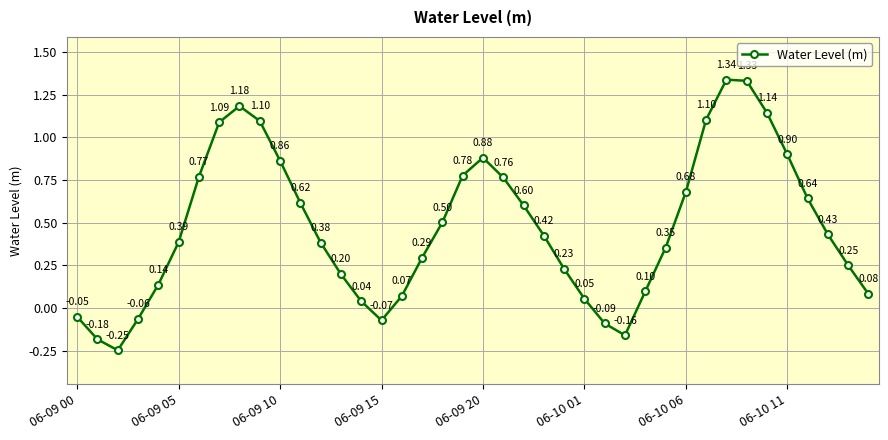

How many interior local valleys (lower than both neighbors) does the data have?

3